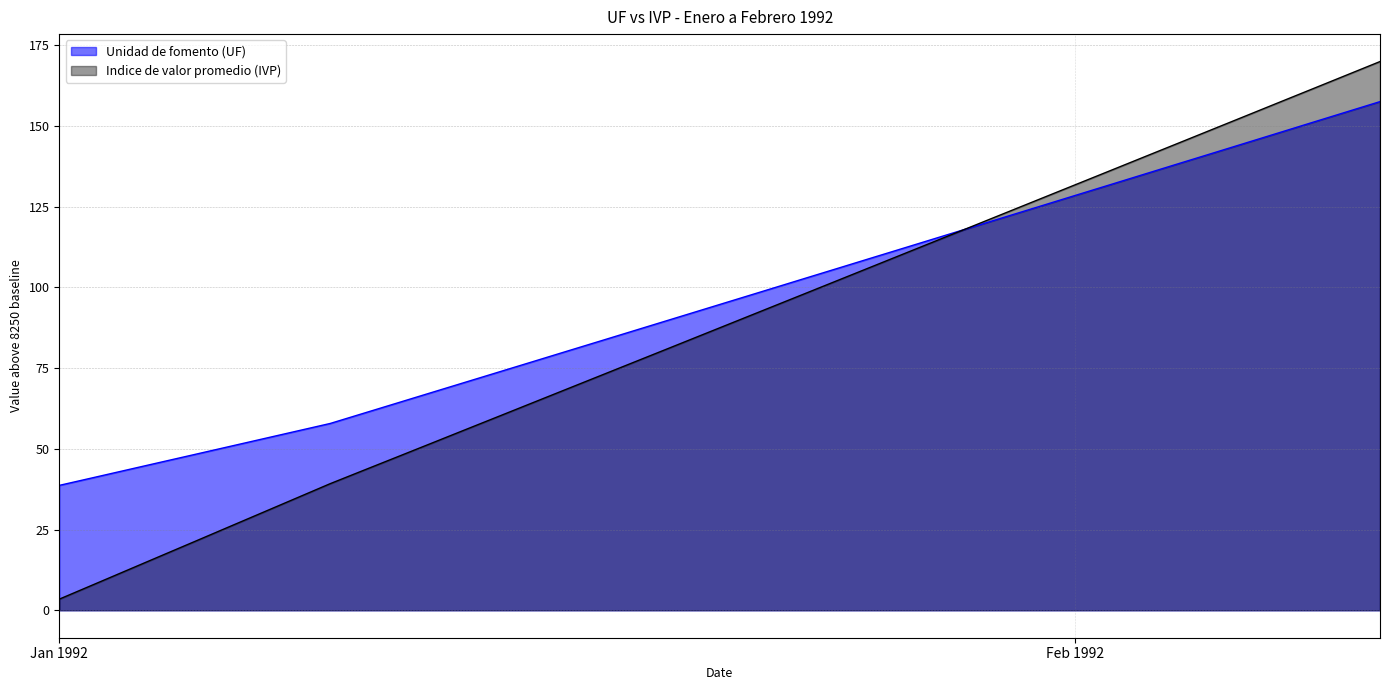

At which label does Unidad de fomento (UF) first exceed 96?

21-01-1992